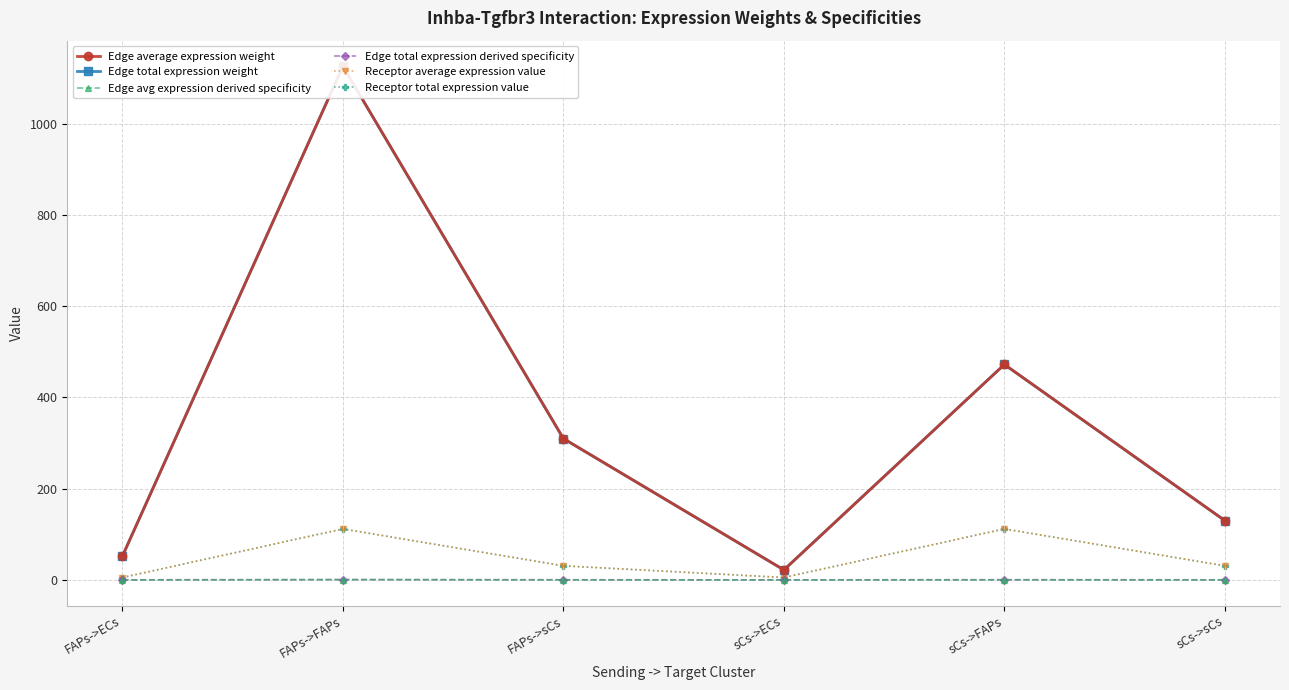

True or false: Edge average expression weight and Receptor total expression value cross at least once.

False